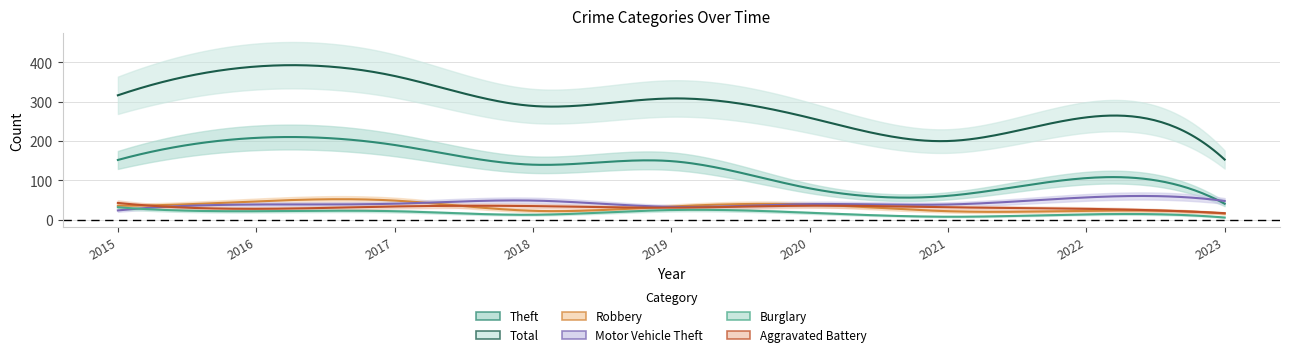

At which category is the sum across all series the highest?

2016